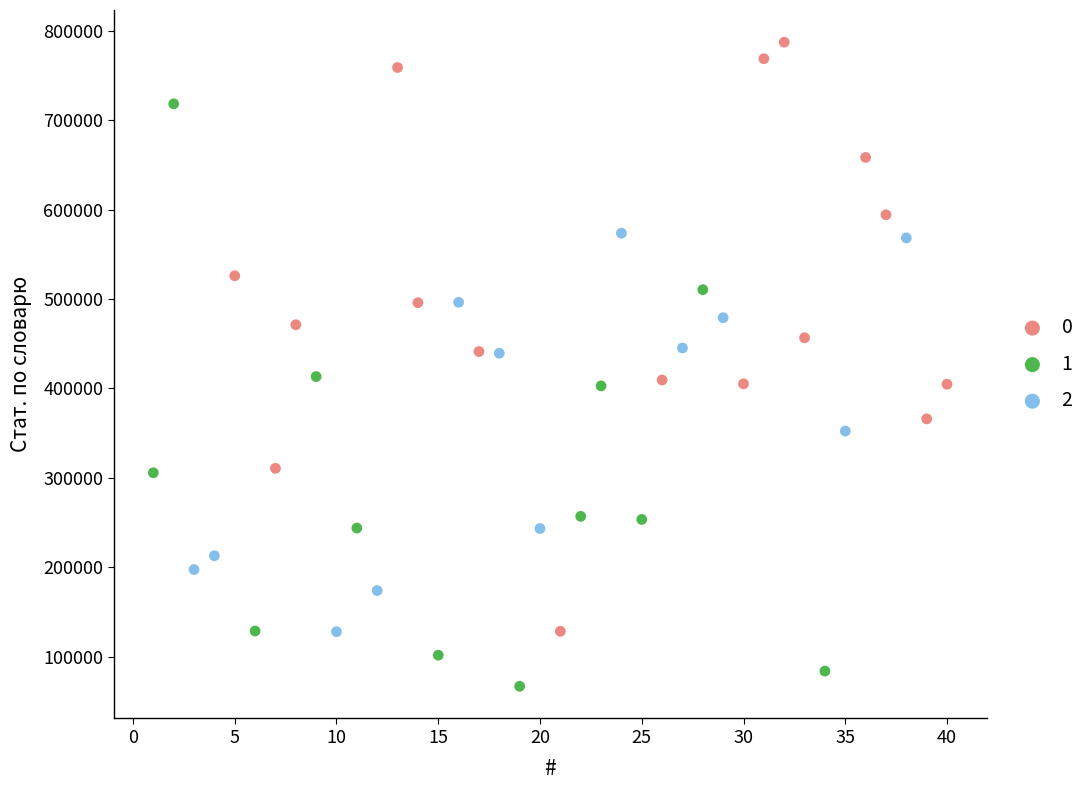

Which series reaches the minimum Y coordinate?

1